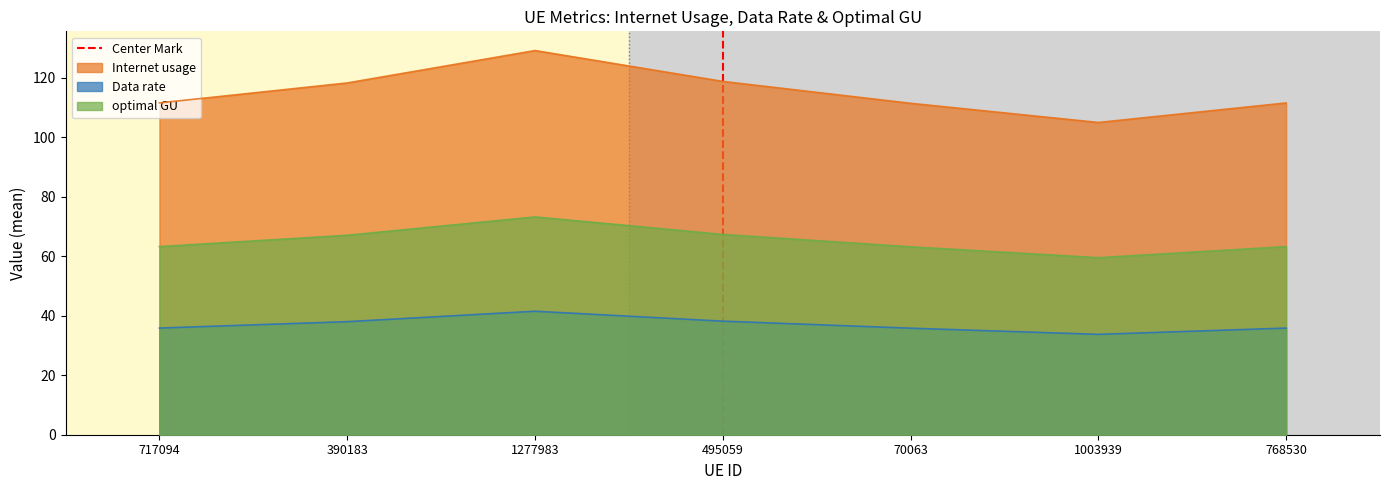

What is the maximum value for Internet usage?

129.1